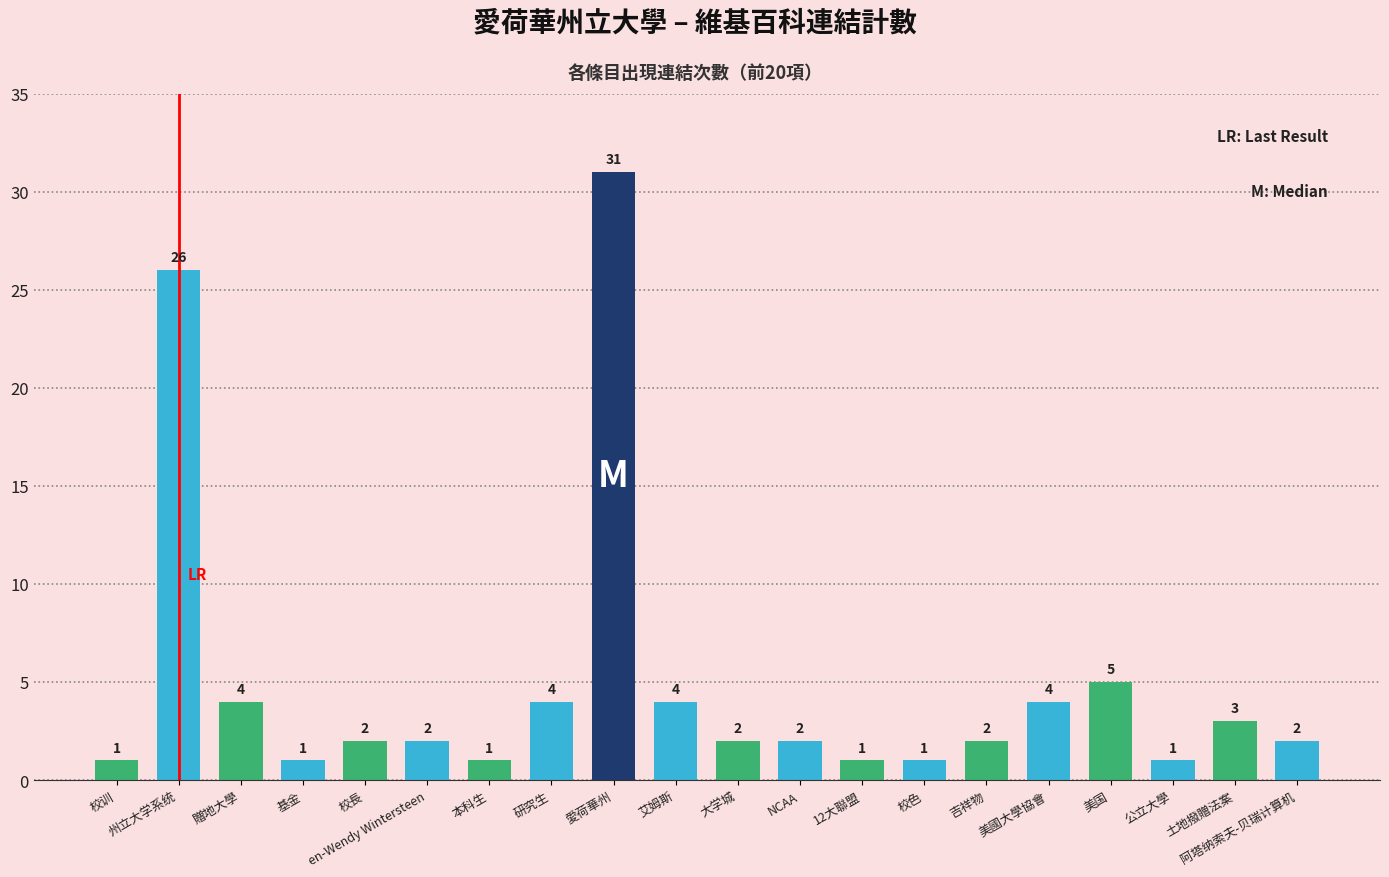

What is the greatest value displayed?

31